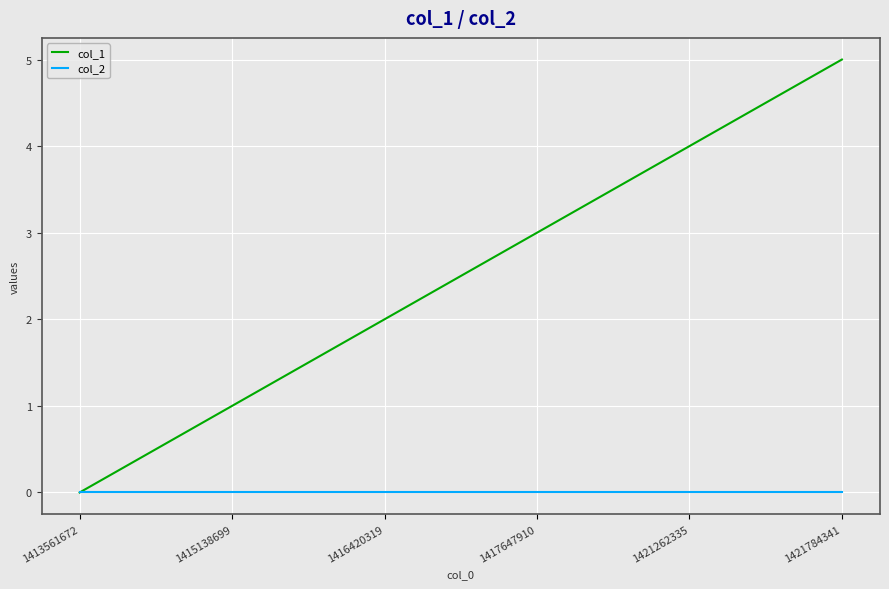

List the labels in order of col_1 value, smallest first.

1413561672, 1415138699, 1416420319, 1417647910, 1421262335, 1421784341